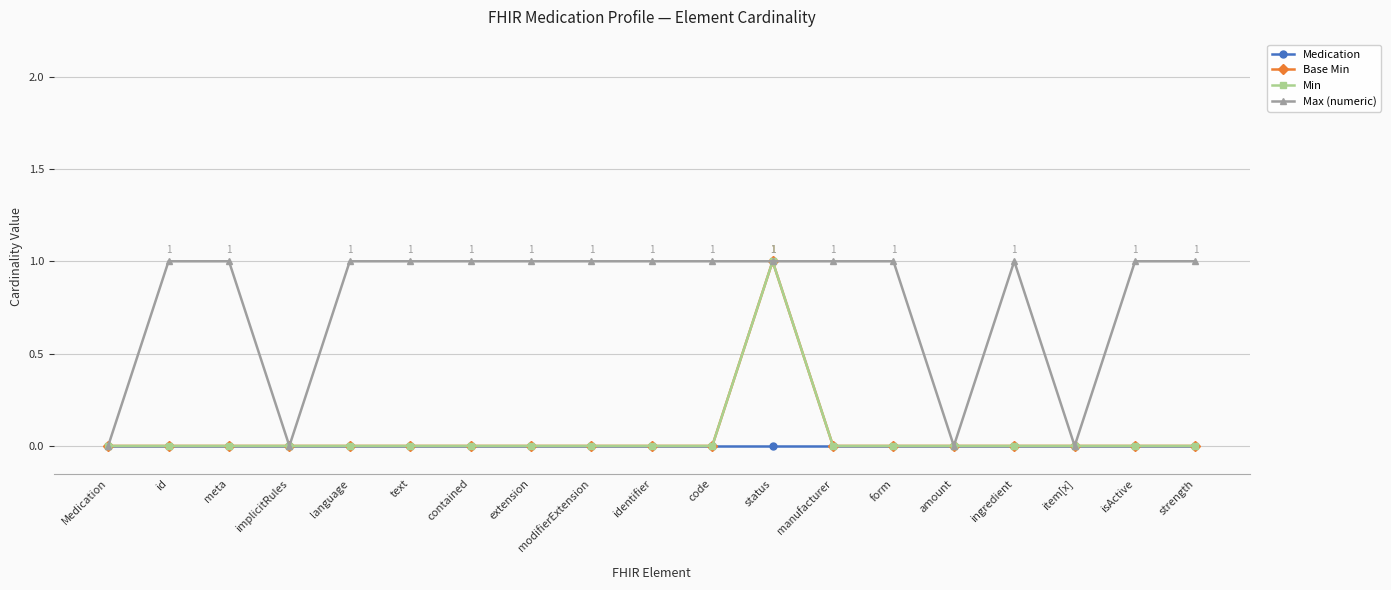

What is the difference between the maximum and minimum values in the Min series?

1